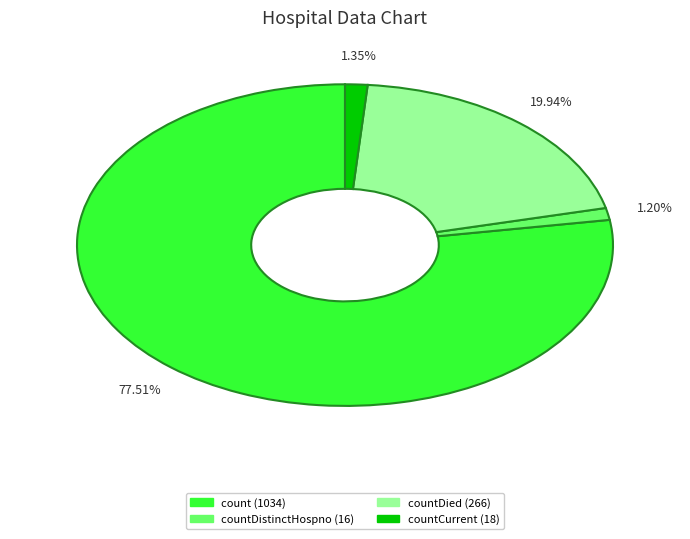

Is there a majority slice in this chart?

Yes